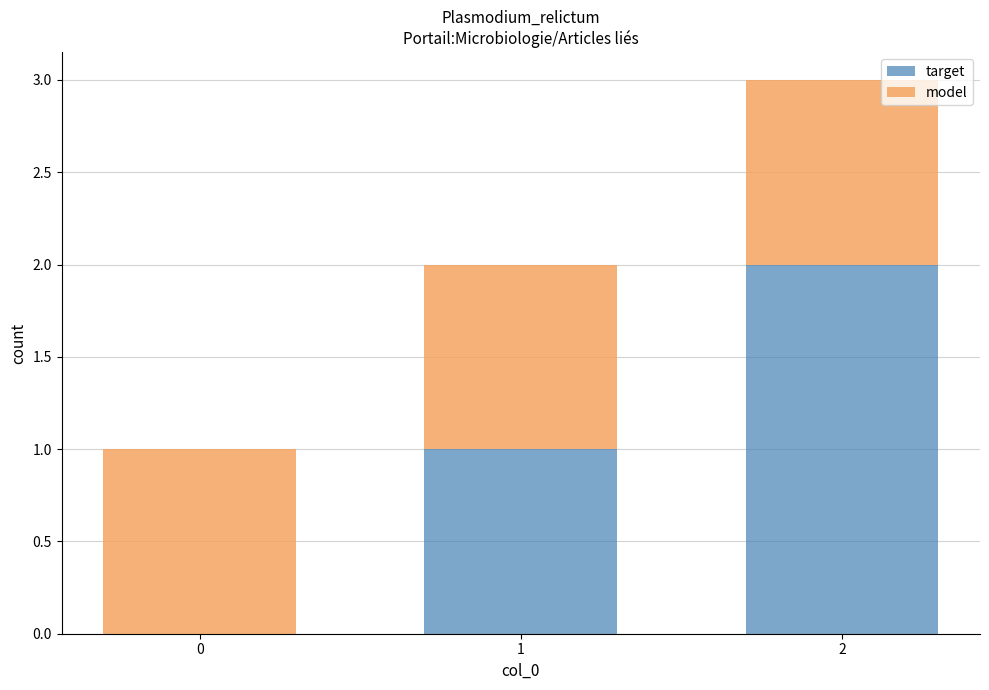

The value of target at 0 is 1. True or false?

False